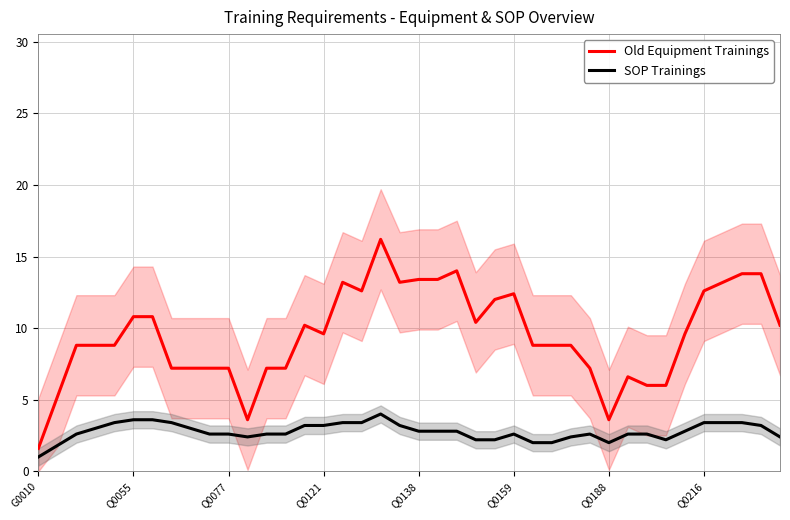

What position from the right is 24?

16